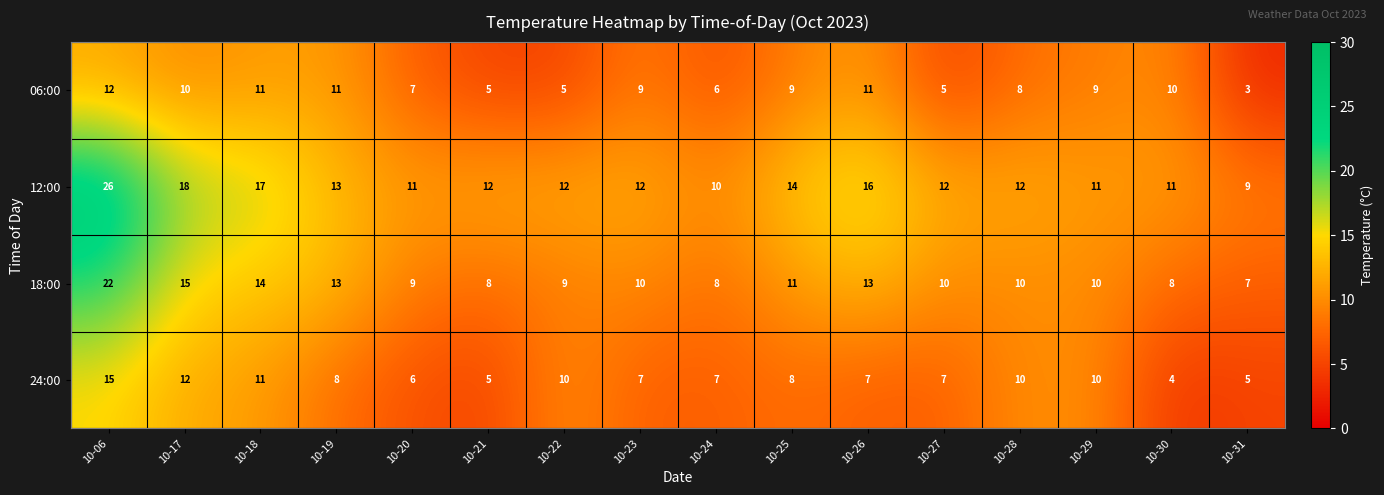

The 12:00 series shows 23 at 10-18. True or false?

False